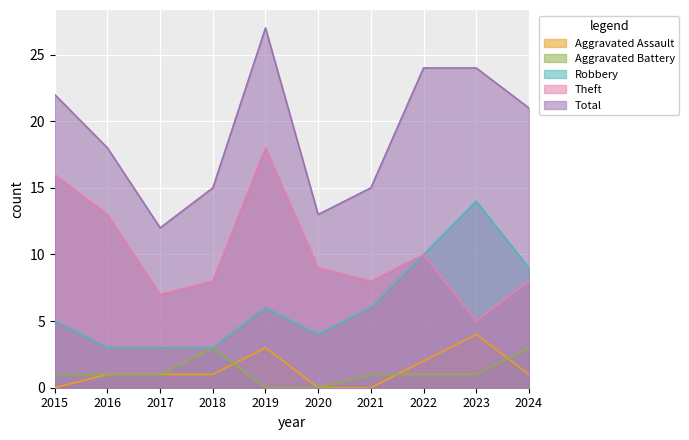

Count the number of data series in this chart.

5